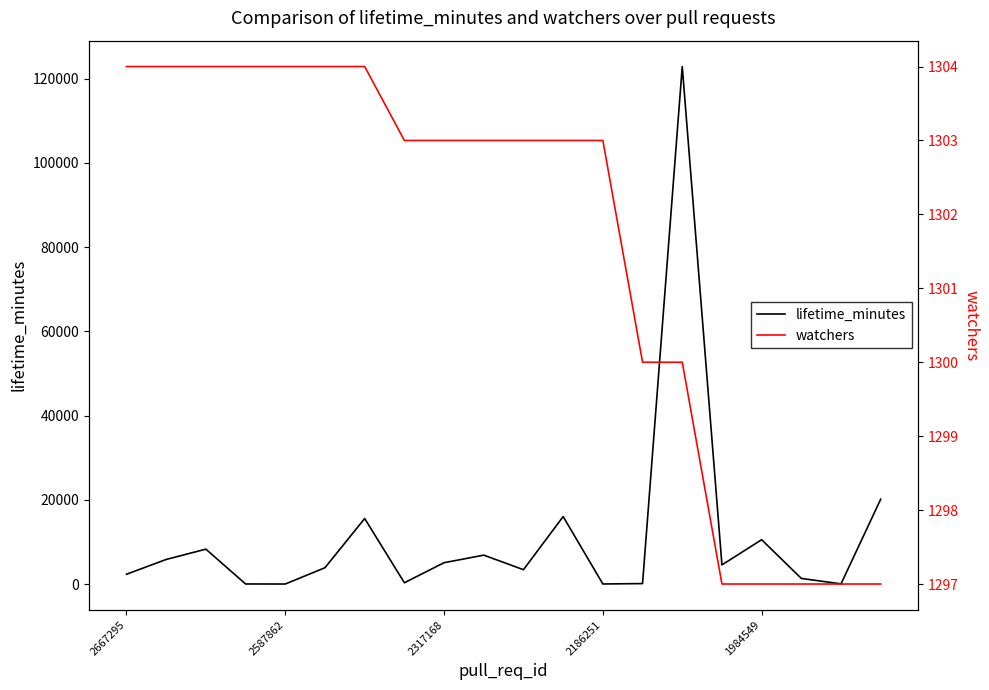

What is the difference between the watchers values at 13 and 6?

4